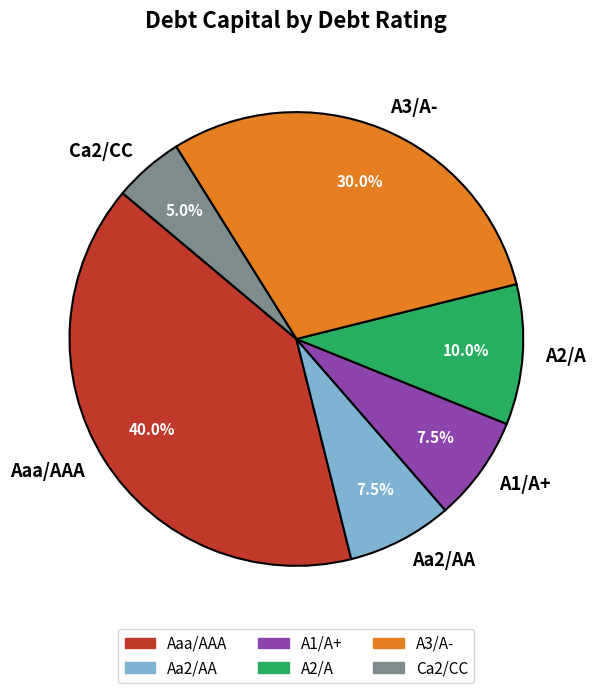

Is the sum of Ca2/CC and A3/A- greater than half?

No